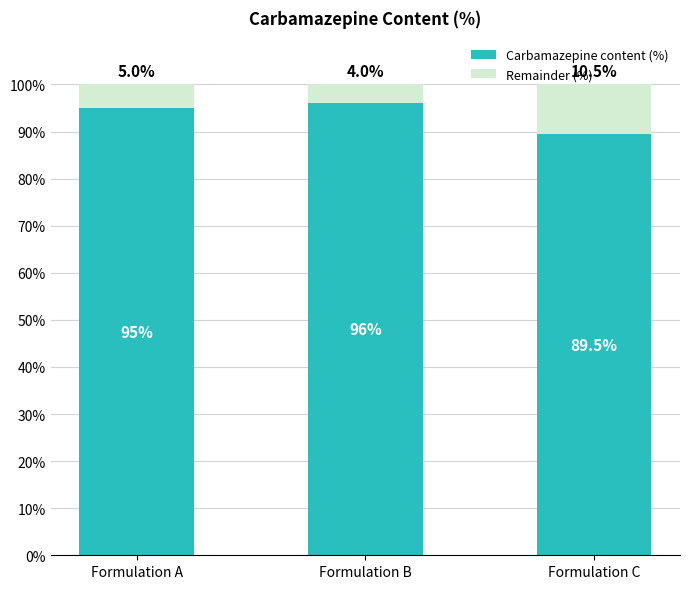

What is the minimum value for Carbamazepine content (%)?

89.5